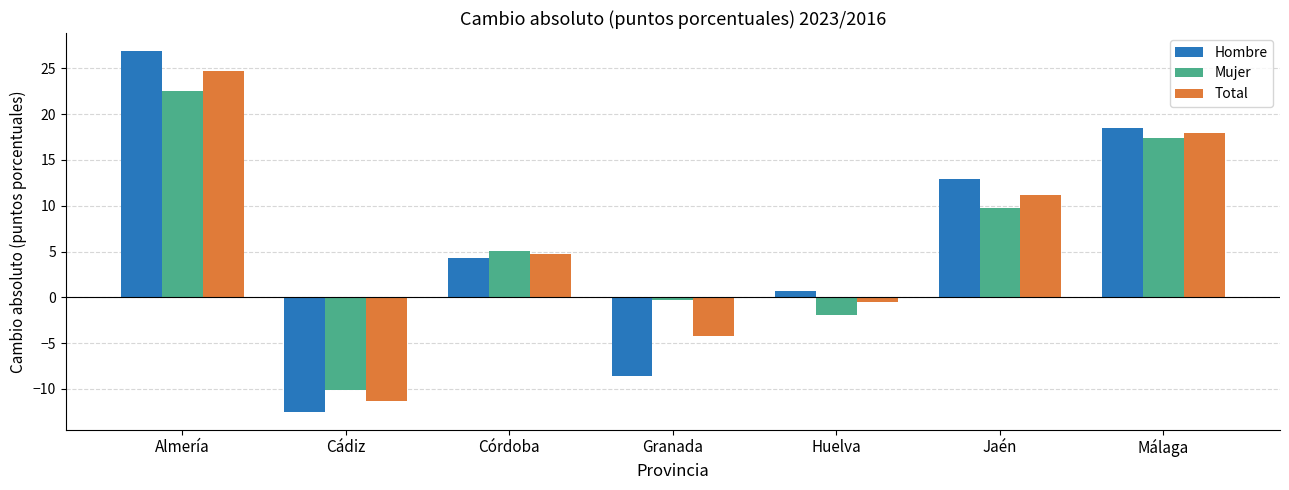

What is the label of the 3rd bar from the left?

Córdoba